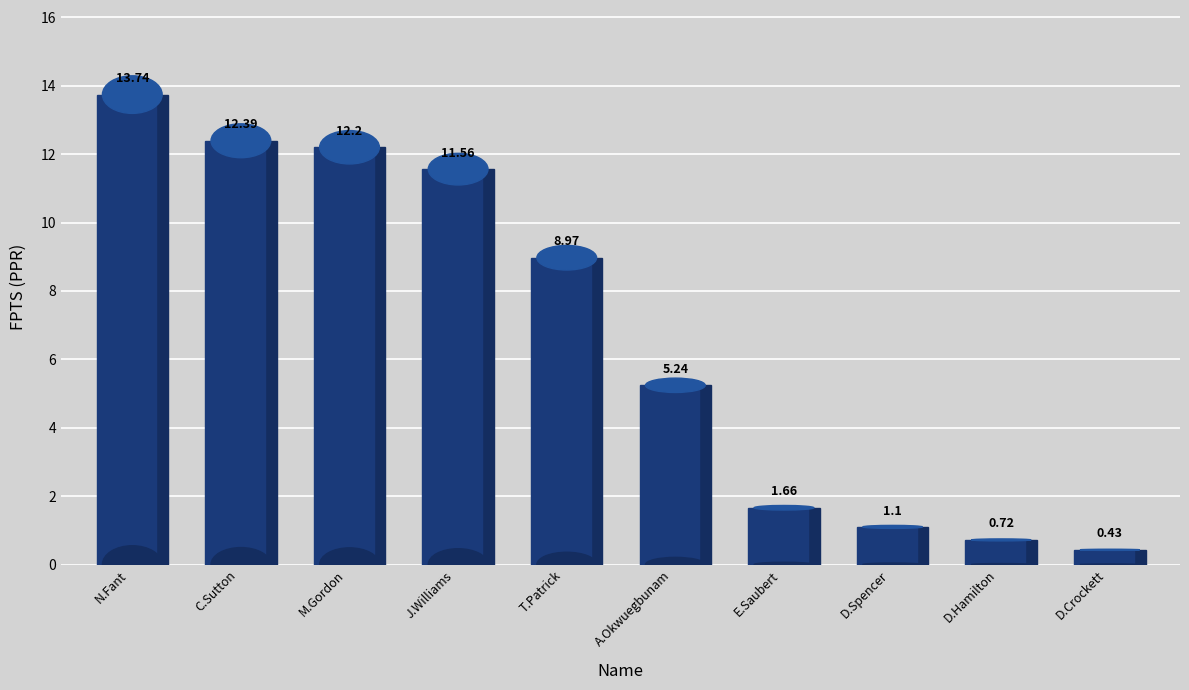

Which category has the highest value across all series?

N.Fant